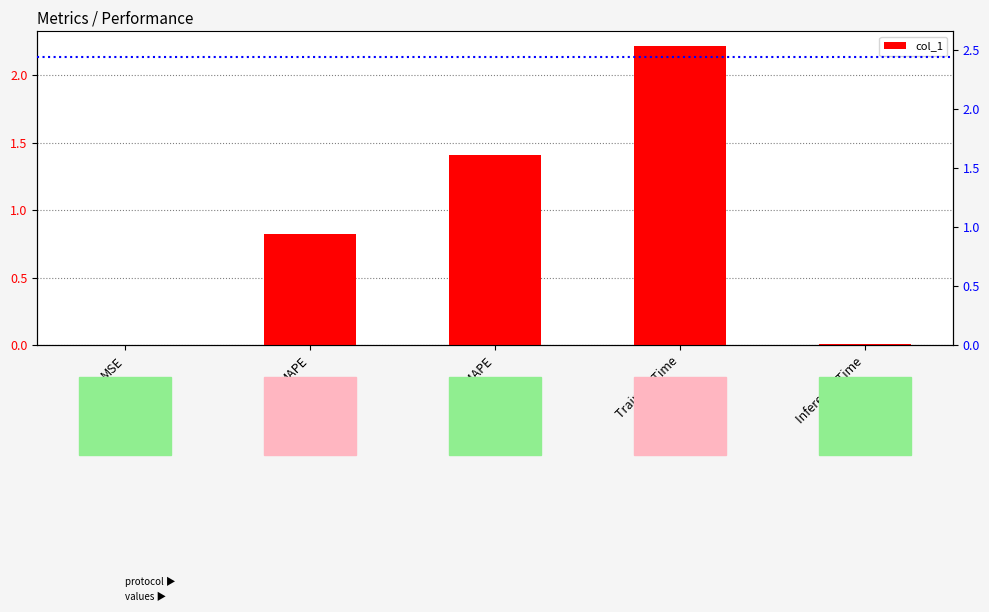

What is the approximate value at Training Time?

2.2